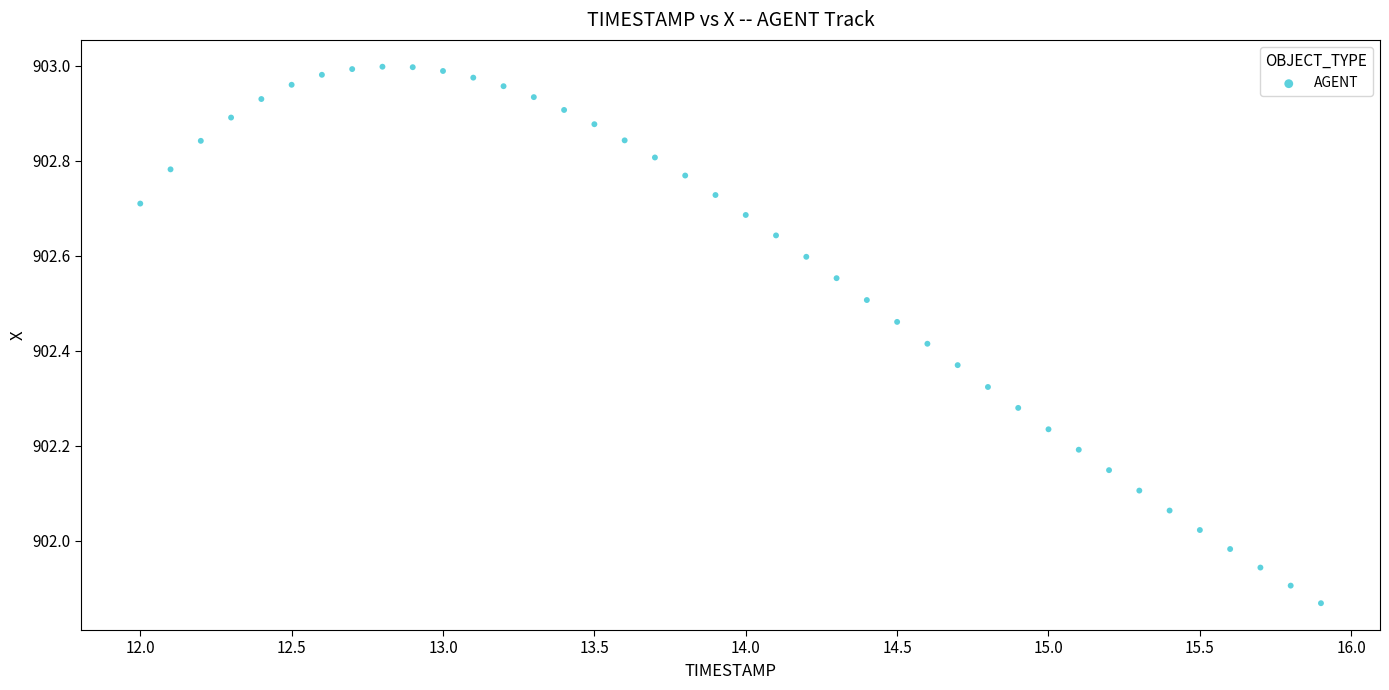

What is the range of Y values (max minus min)?

1.1